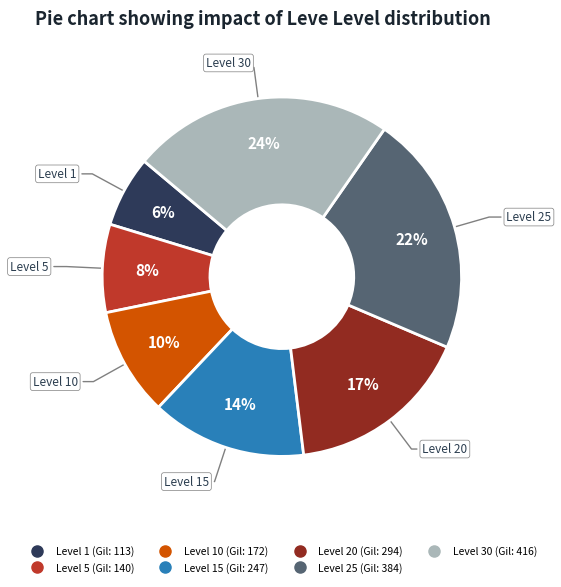

To the nearest percent, what is the average slice percentage?

14%